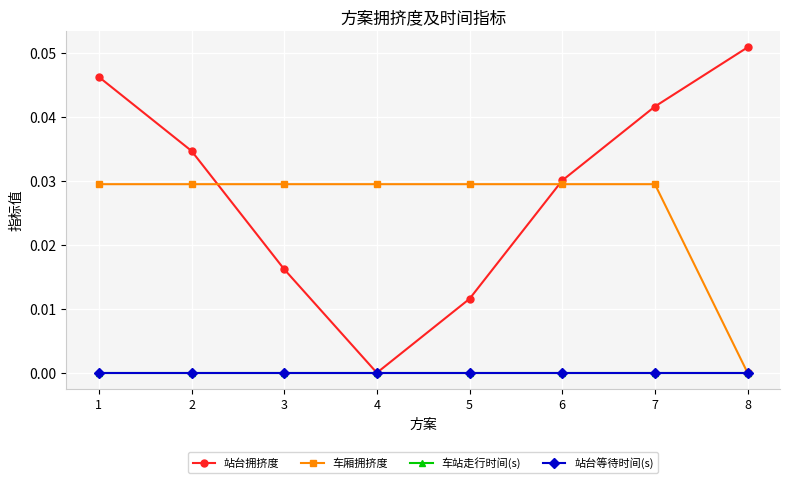

Reading left to right, what are all the values shown in this chart?

站台拥挤度: 0.0	0.0	0.0	0.0	0.0	0.0	0.0	0.1
车厢拥挤度: 0.0	0.0	0.0	0.0	0.0	0.0	0.0	0.0
车站走行时间(s): 0.0	0.0	0.0	0.0	0.0	0.0	0.0	0.0
站台等待时间(s): 0.0	0.0	0.0	0.0	0.0	0.0	0.0	0.0